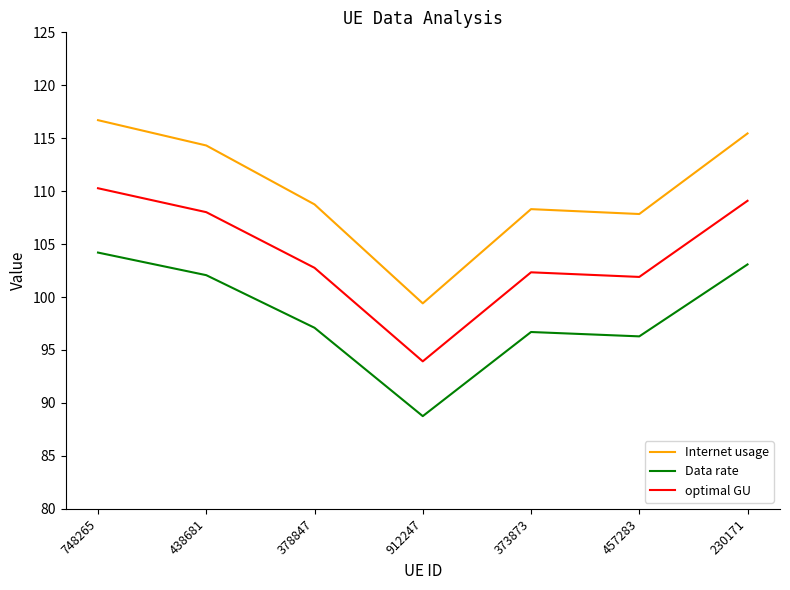

Which series has the largest range (max minus min)?

Internet usage